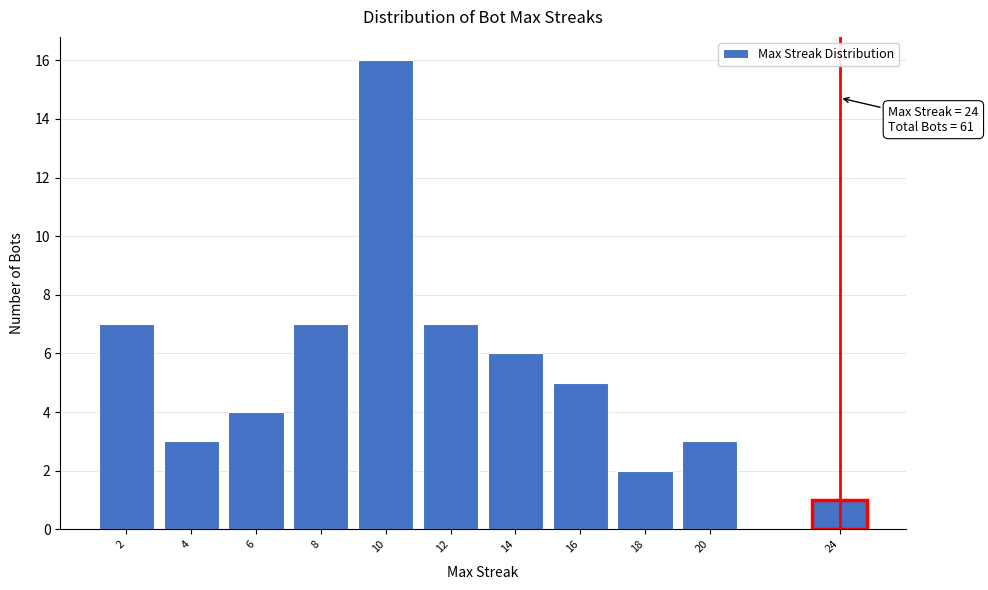

Reading right to left, what are all the values shown in this chart?

24=1	20=3	18=2	16=5	14=6	12=7	10=16	8=7	6=4	4=3	2=7